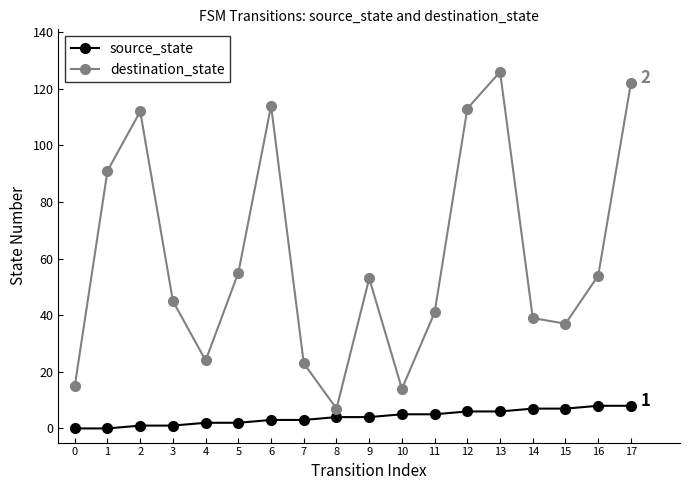

The source_state series shows 4 at 8. True or false?

True